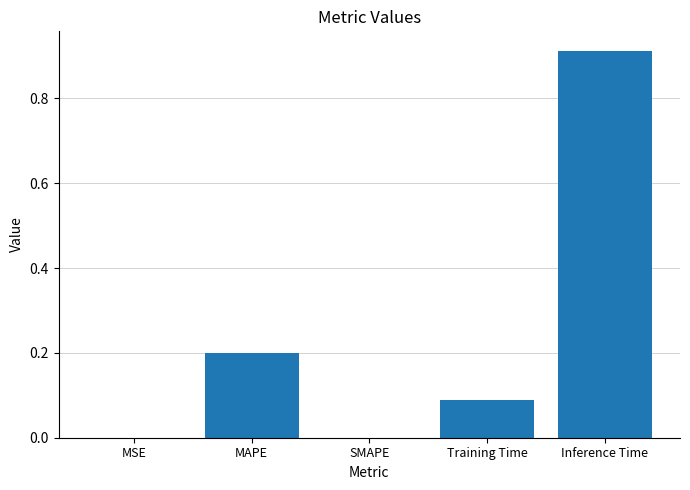

Are the bars horizontal?

No